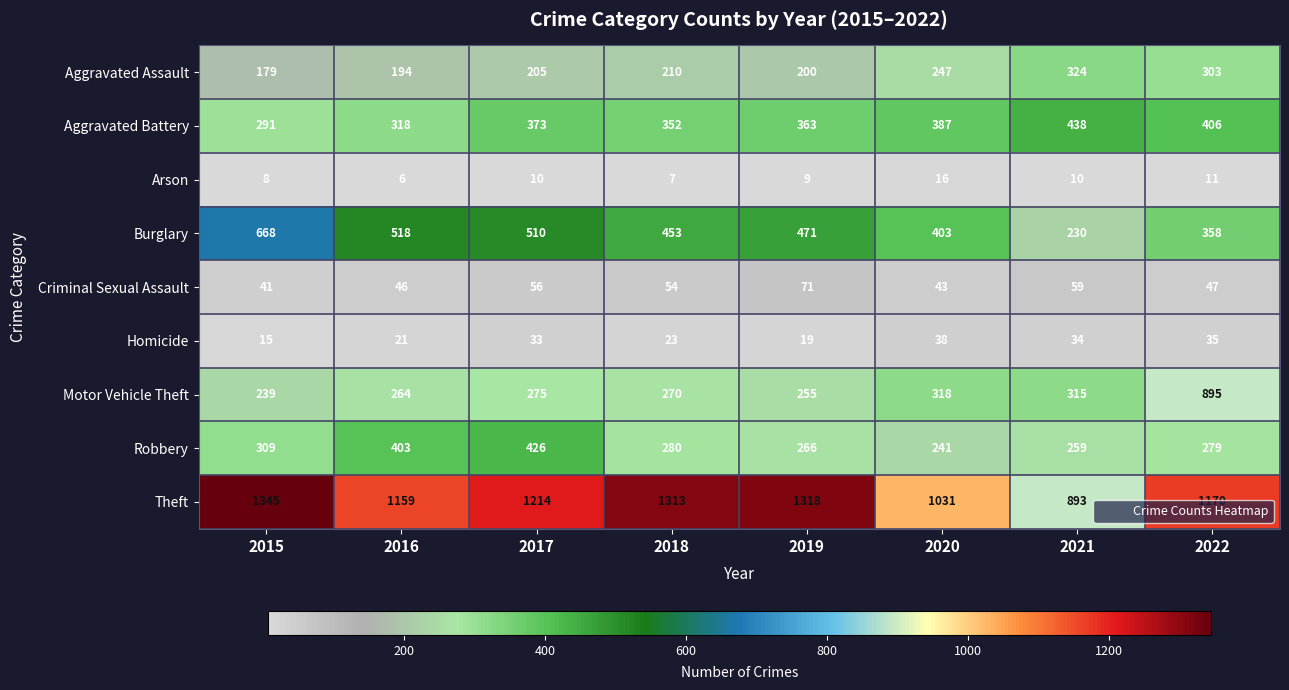

At how many categories does at least one series exceed 701?

8